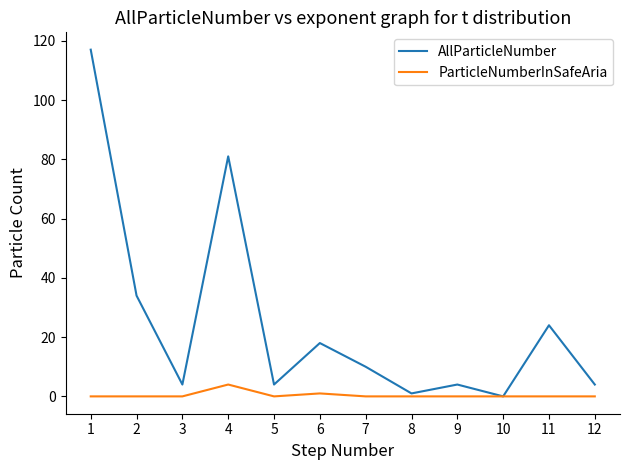

How many lines are shown in the chart?

2